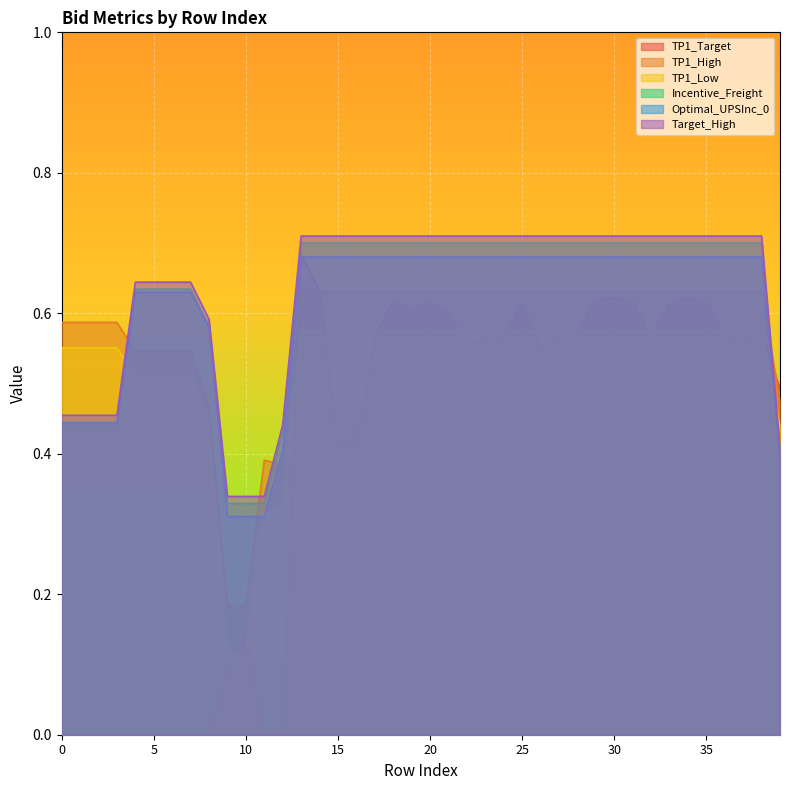

Is the value of TP1_Low at 31 greater than the value of Target_High at 36?

No